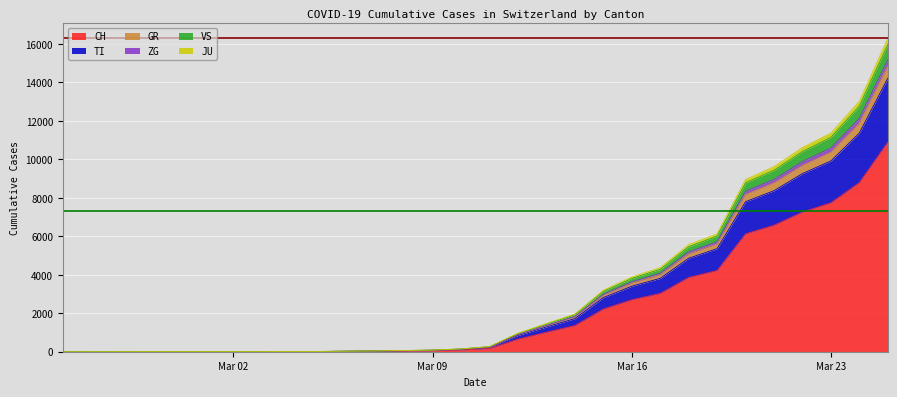

At which label does GR reach its minimum?

2020-02-25